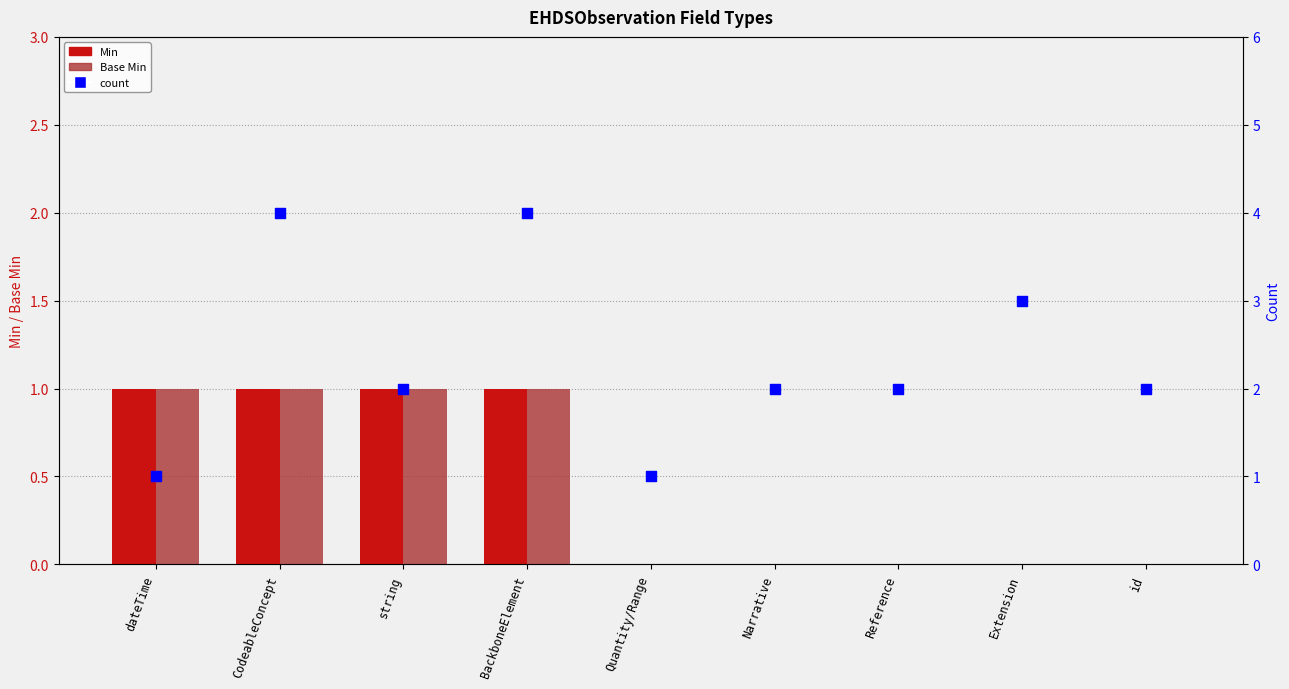

Which series contains the highest Y value?

count